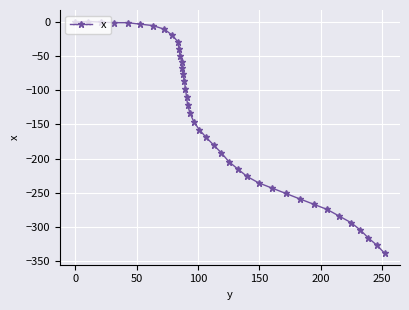

What is the value of the 34th point from the left?

-274.4